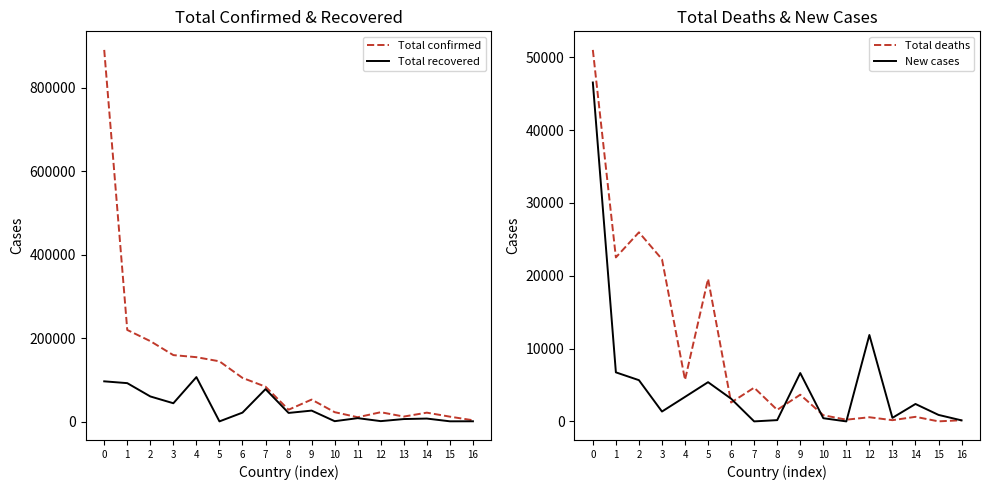

At which label is Total deaths closest to 25514?

2